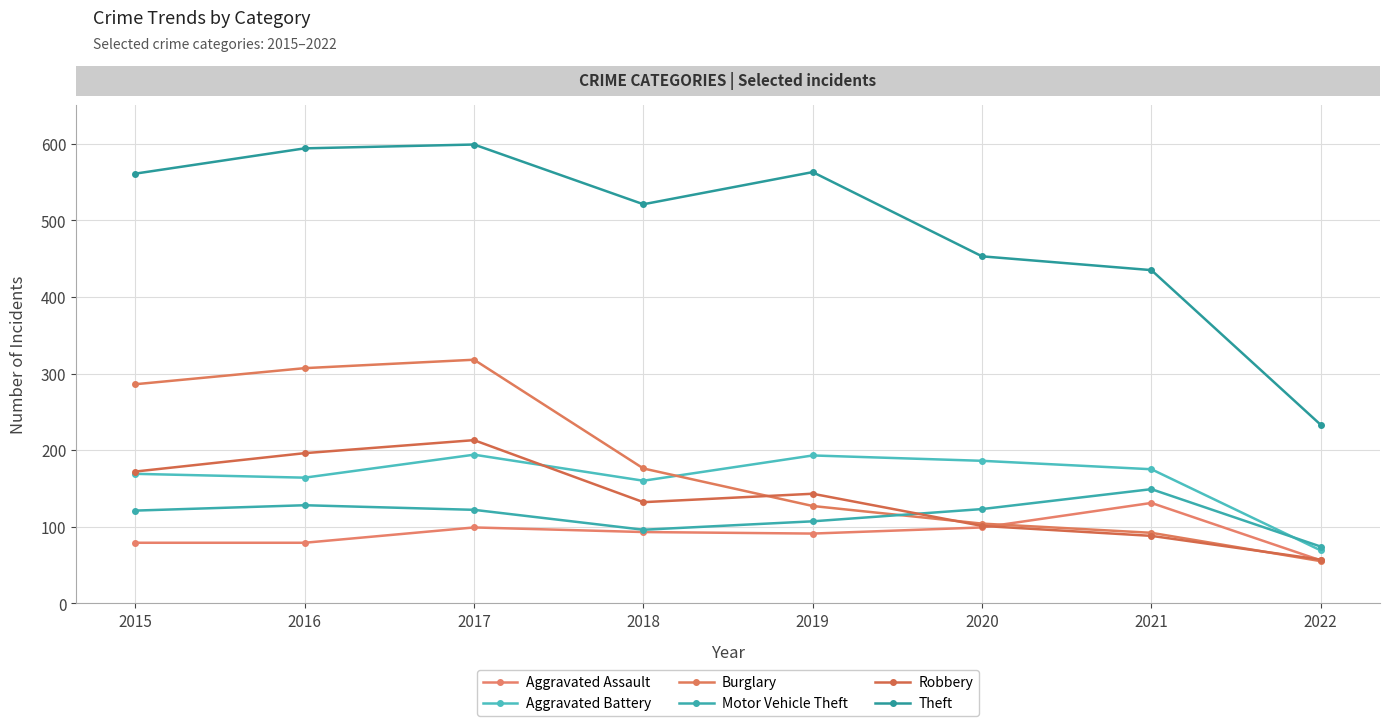

True or false: Aggravated Battery and Theft cross at least once.

False